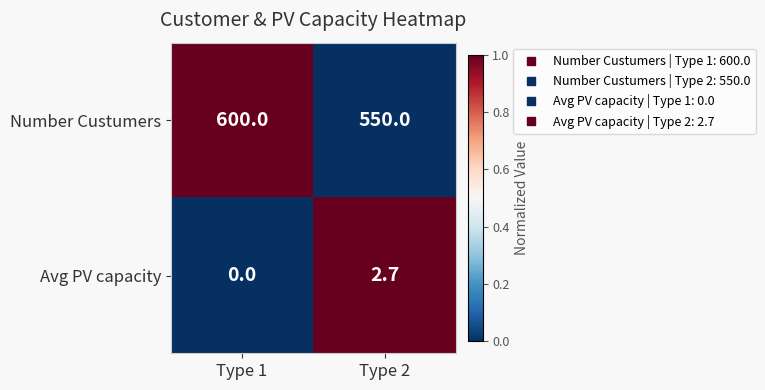

True or false: Avg PV capacity has a value of 1.0 at Type 1.

False